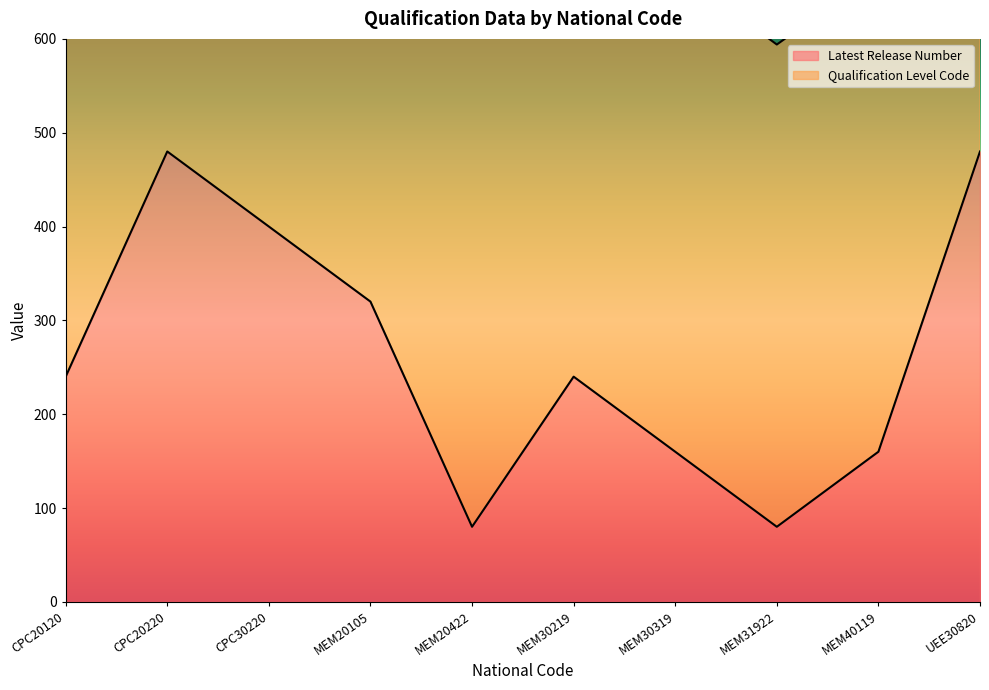

What is the greatest value displayed?

480